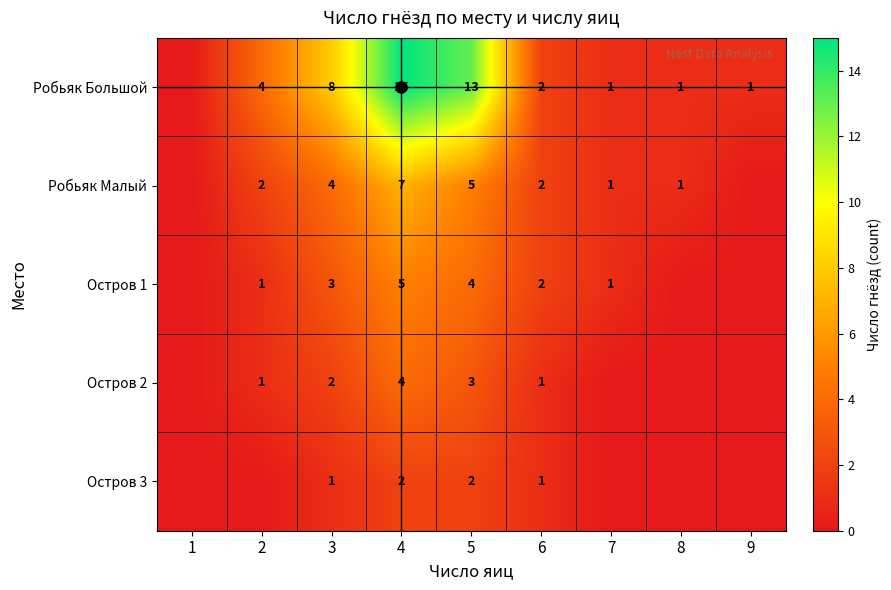

Rank the series at 4 from highest to lowest value.

Робьяк Большой, Робьяк Малый, Остров 1, Остров 2, Остров 3